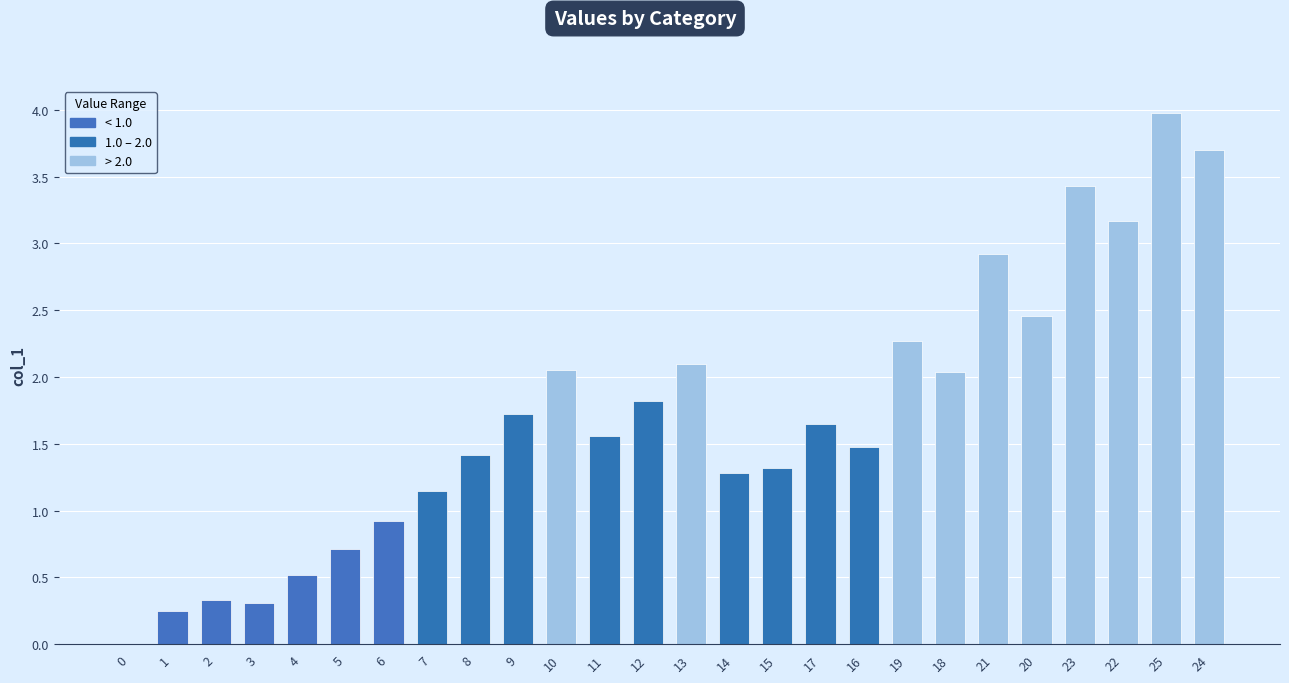

What is the maximum value shown in the chart?

4.0